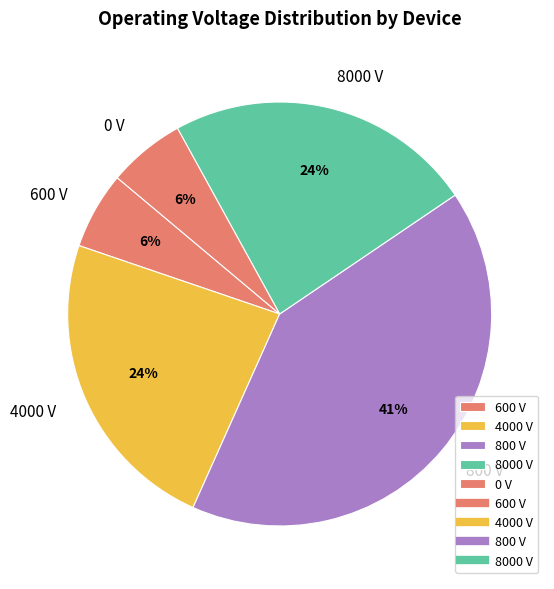

To the nearest percent, what portion does 4000 V represent?

24%